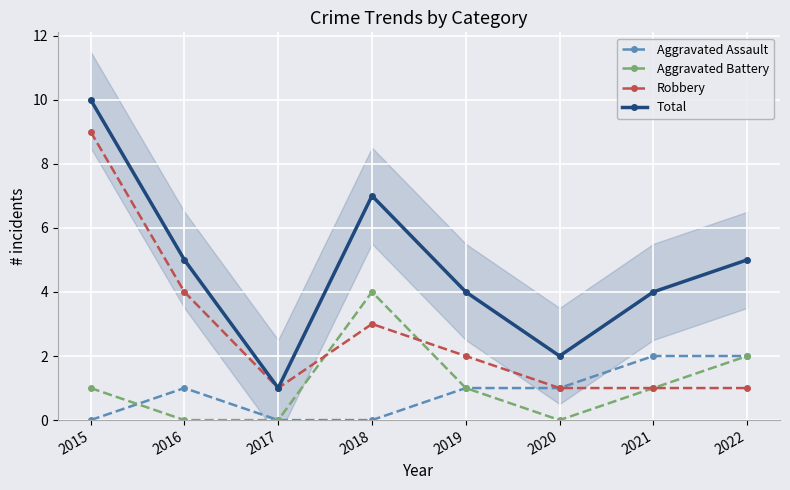

At how many categories does at least one series exceed 1?

7